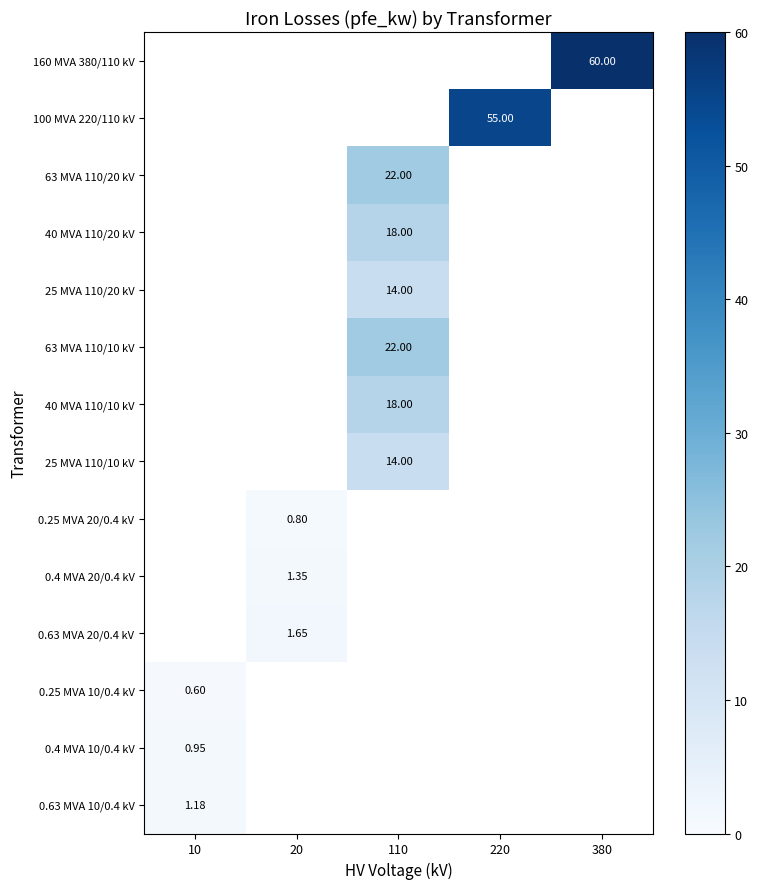

What is the maximum value shown in the chart?

60.0